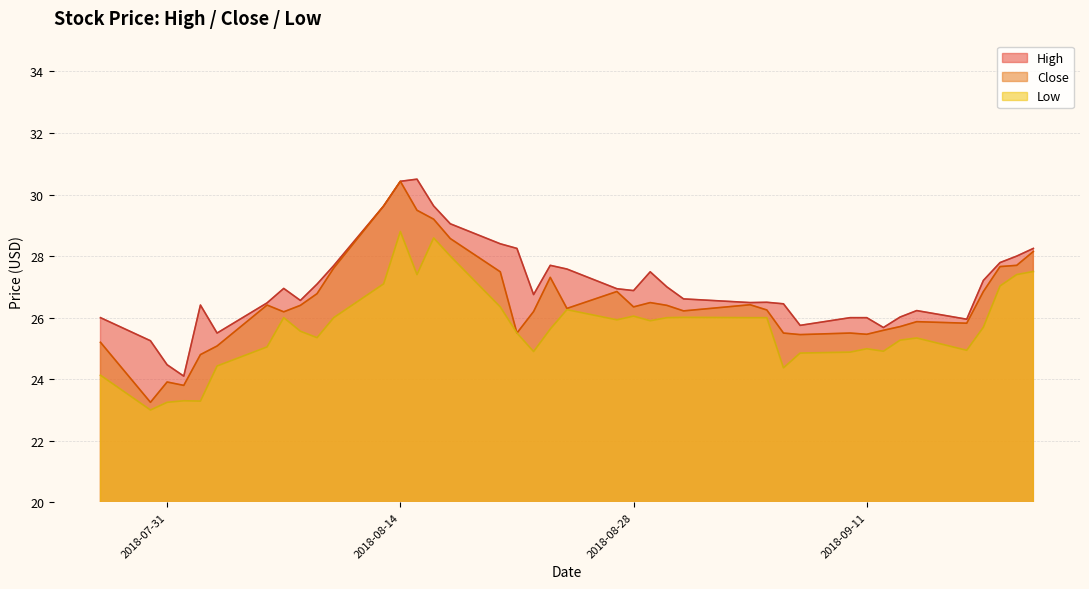

What is the difference between the maximum and minimum values in the Close series?

7.2